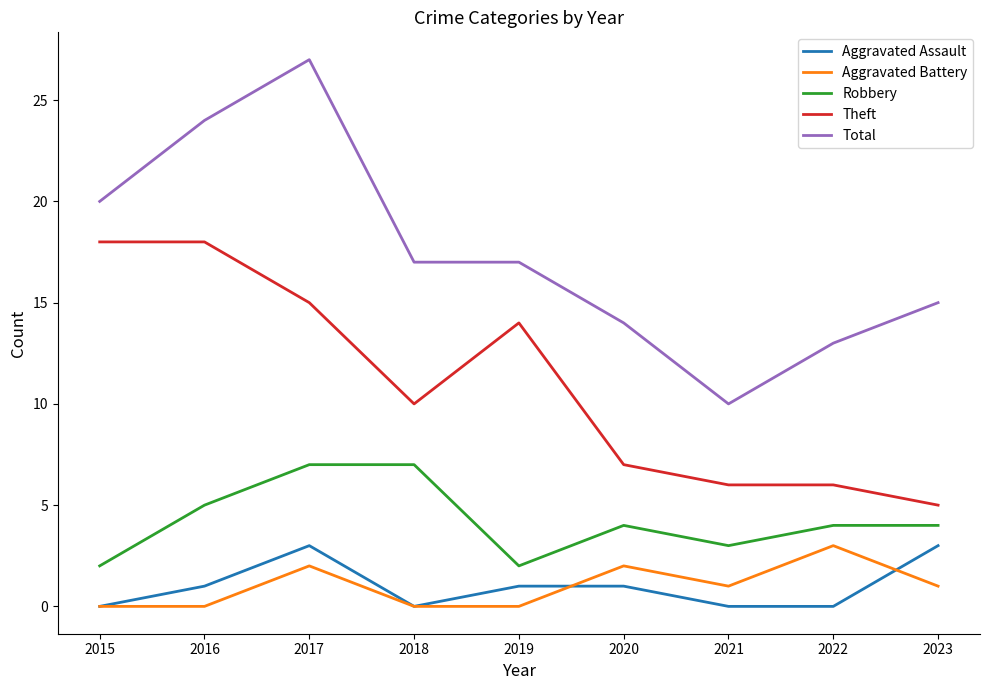

Does the chart display data point markers on the line(s)?

No